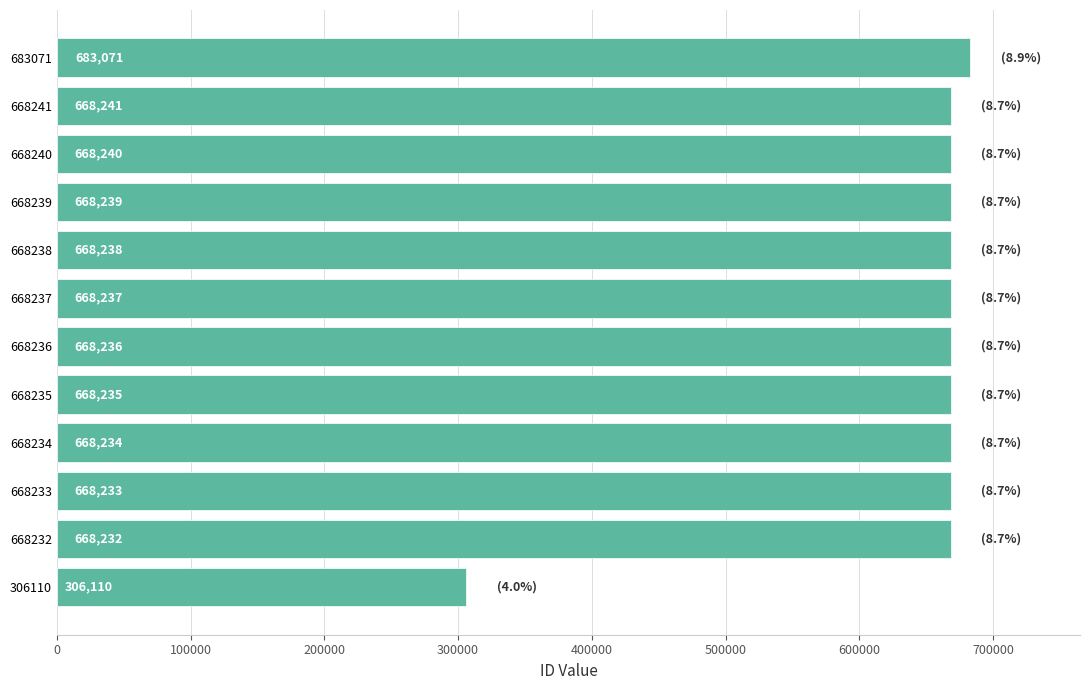

The value at 668235 is 293738. True or false?

False